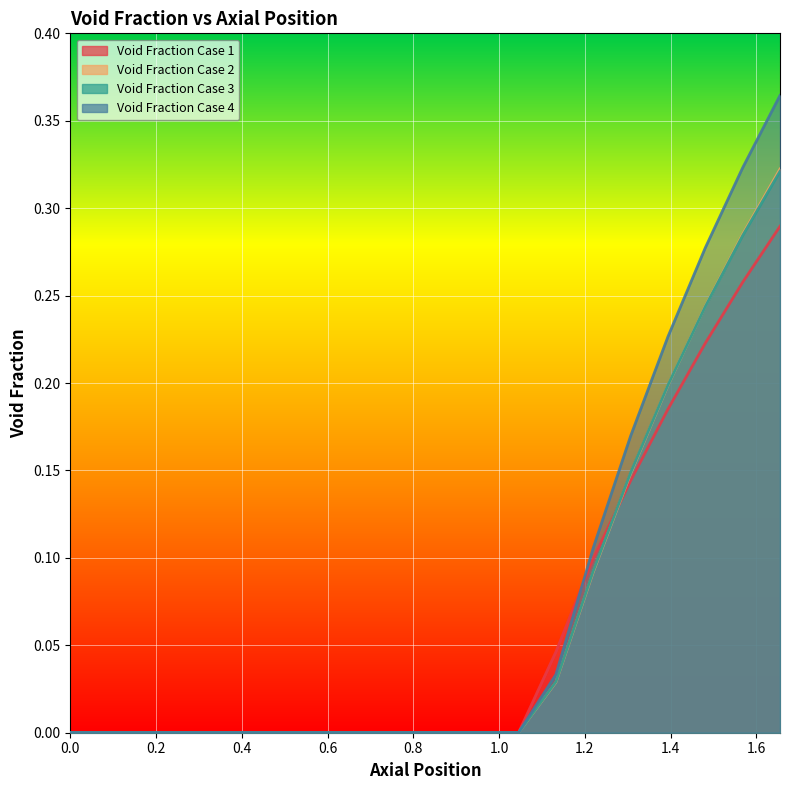

Which series has the widest spread of values?

Void Fraction Case 4